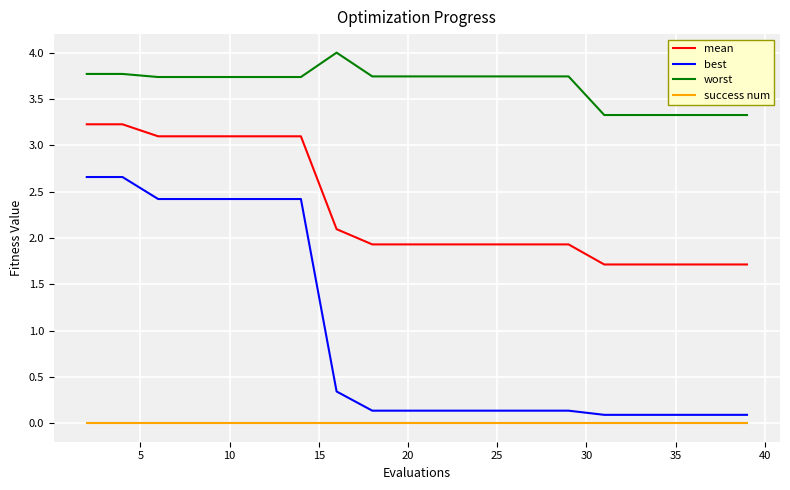

Does the chart have visible grid lines?

Yes